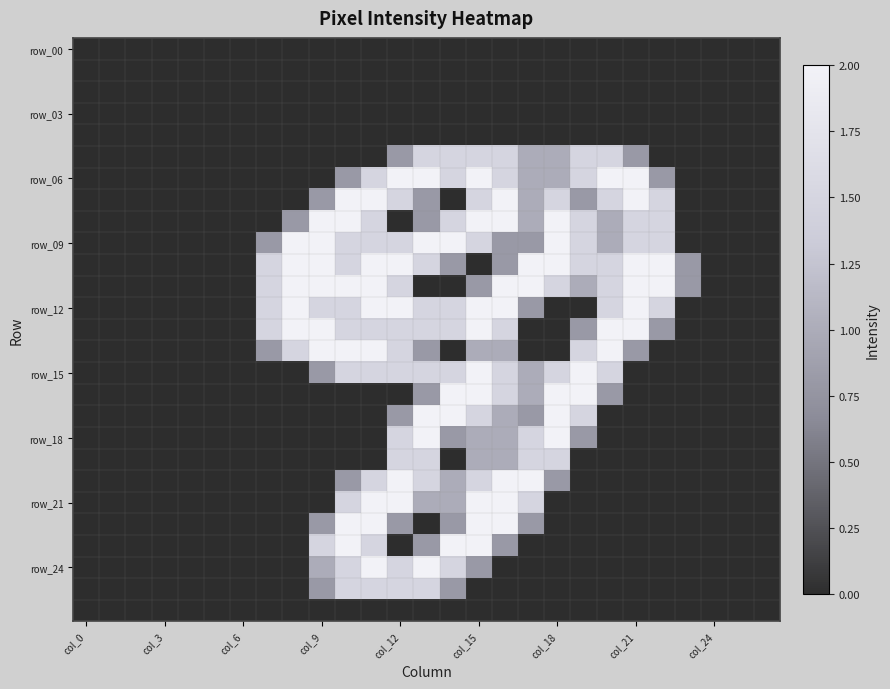

At which category is the sum across all series the highest?

col_15